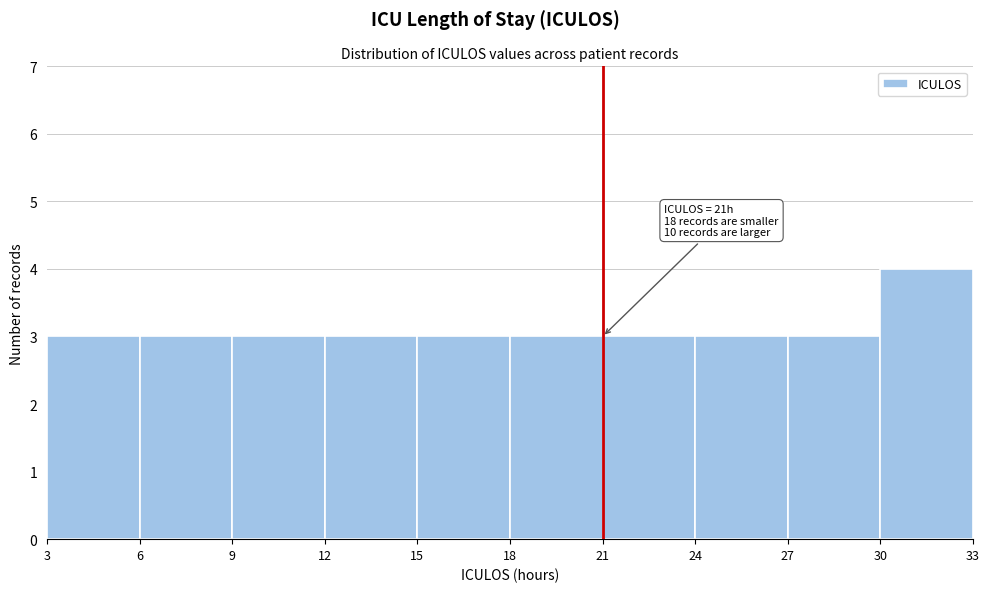

Which range on the x-axis has the tallest bar?

30 to 33